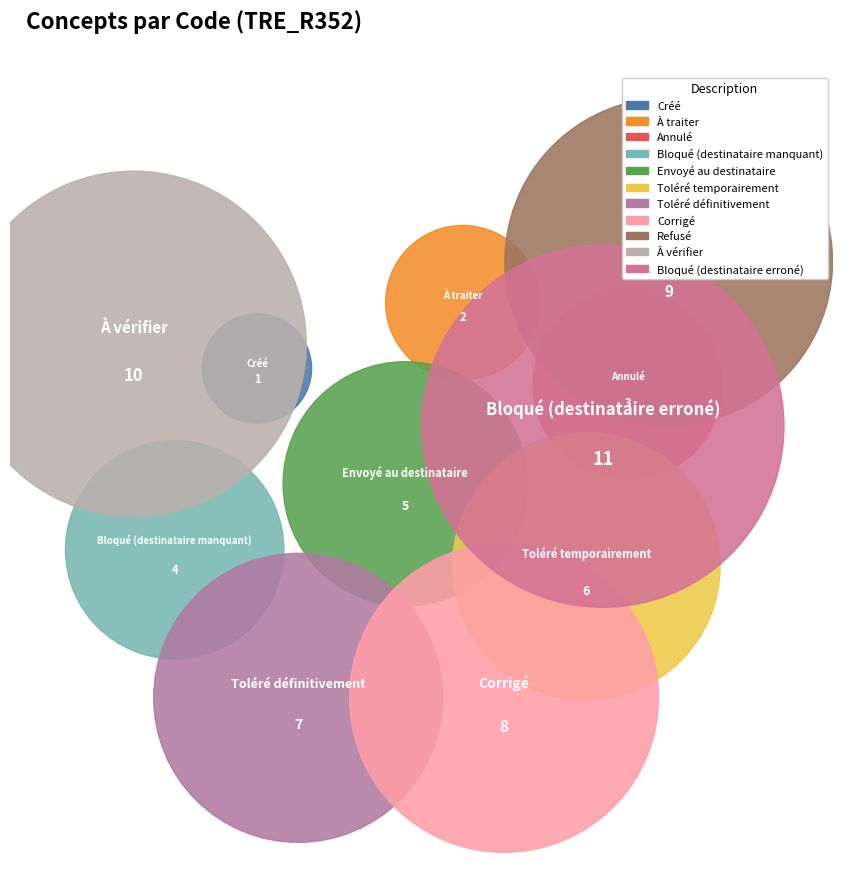

Is there a majority slice in this chart?

No